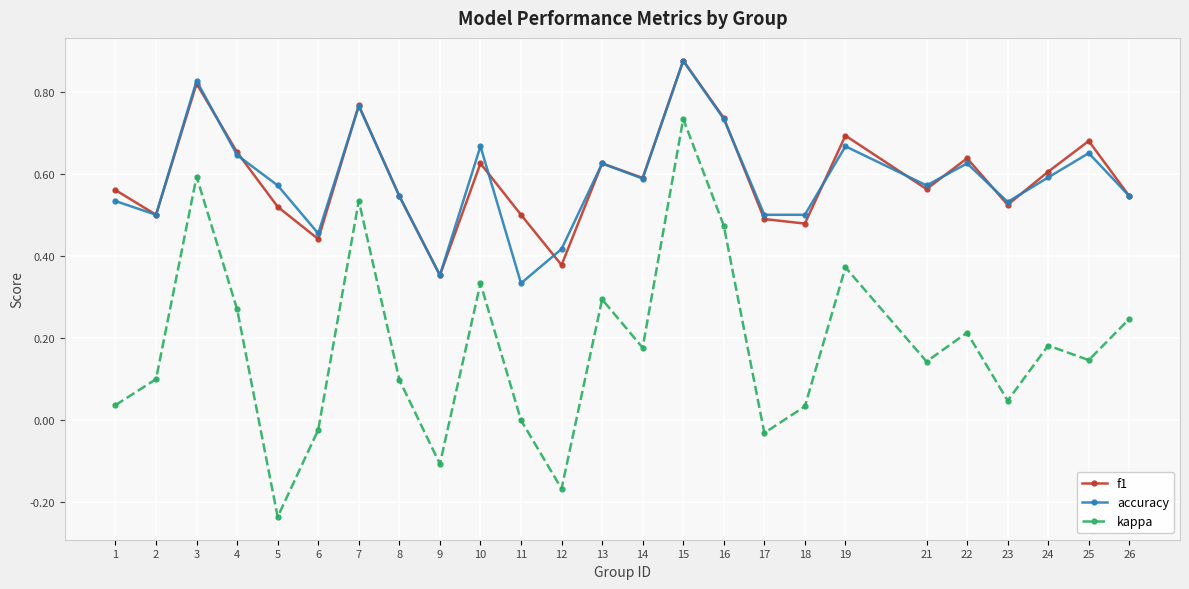

True or false: kappa and accuracy cross at least once.

False